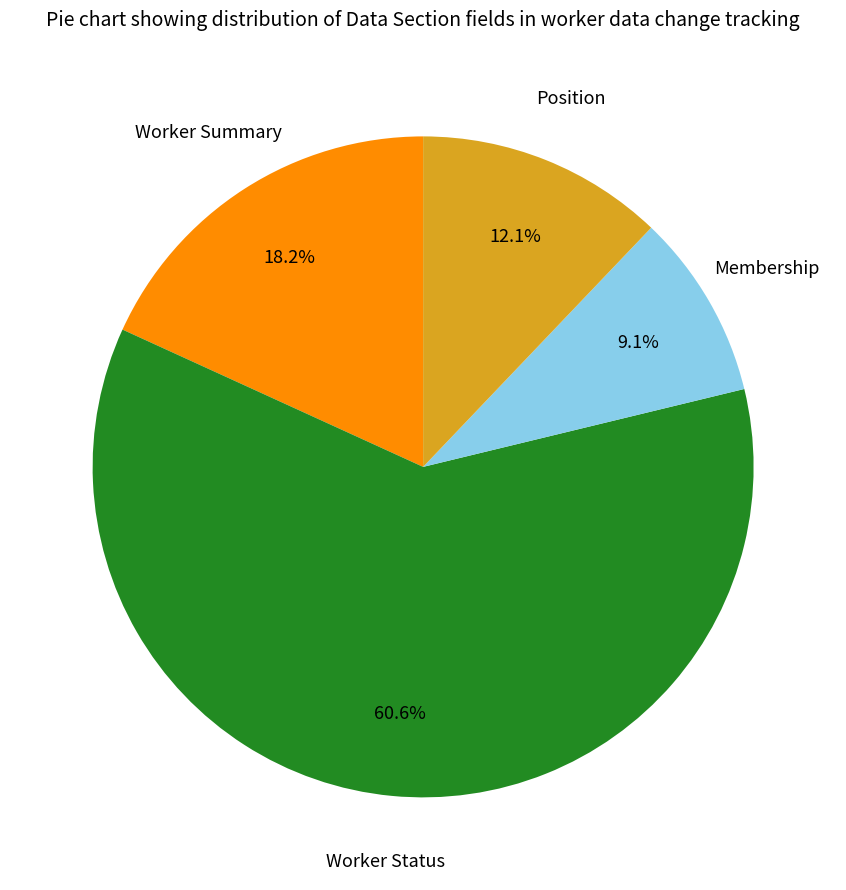

Which has a higher value, Membership or Worker Status?

Worker Status